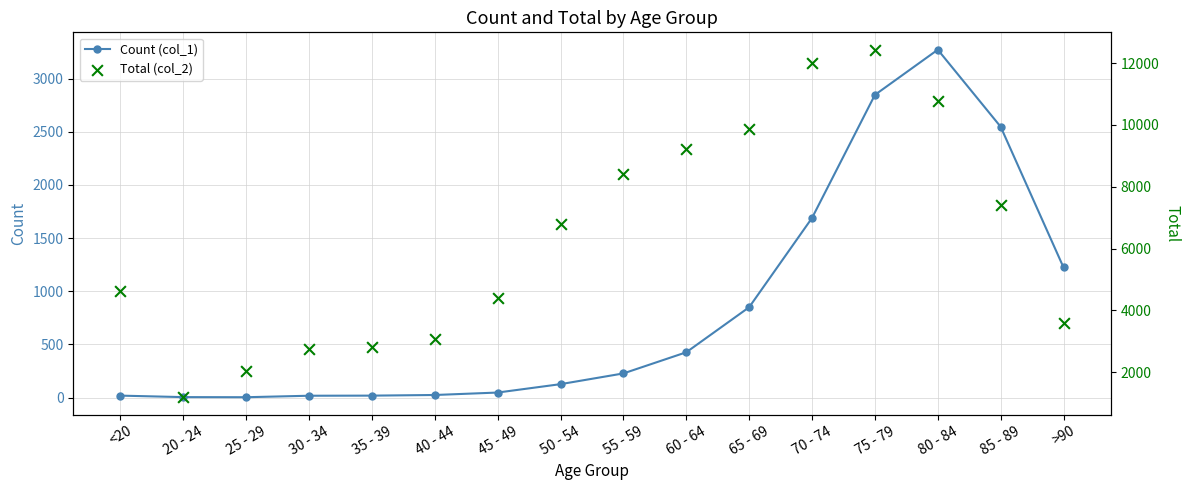

Is the value of Total (col_2) at 40 - 44 greater than the value of Count (col_1) at 35 - 39?

Yes